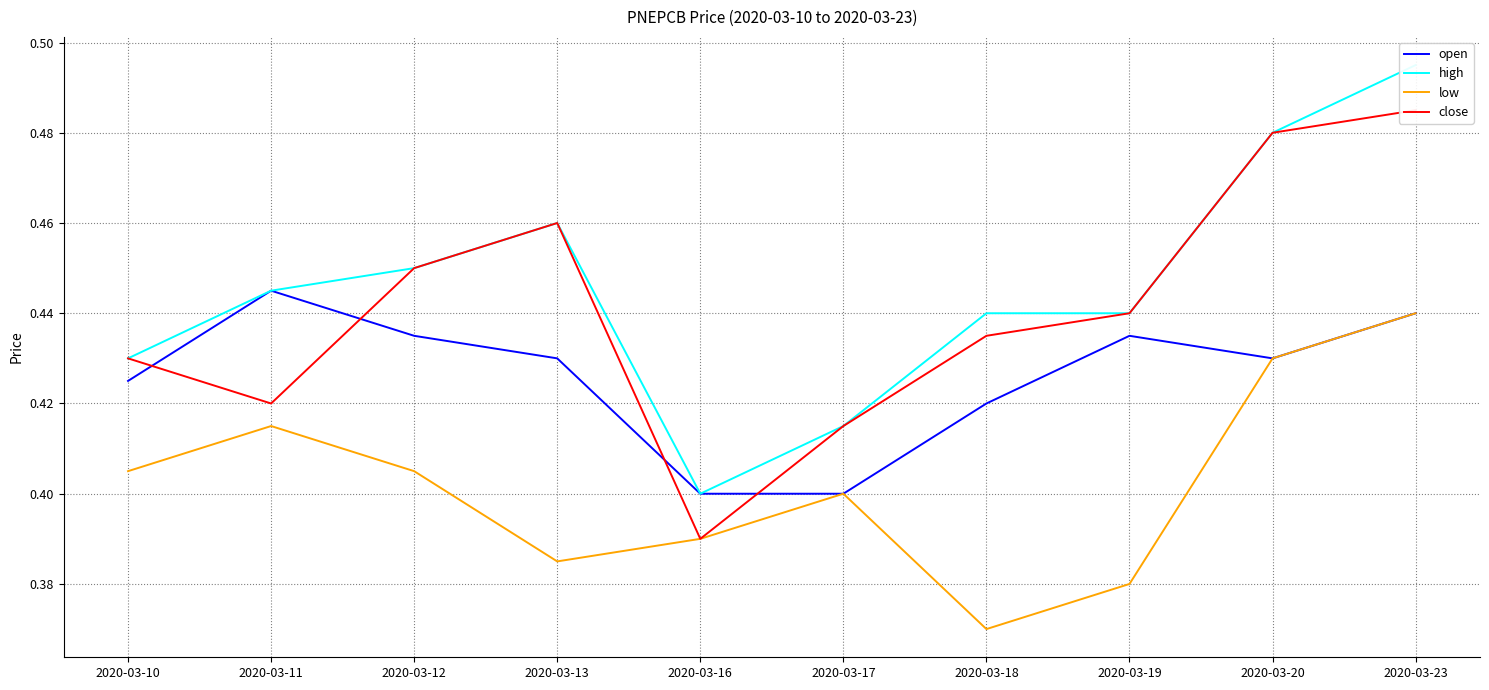

Where is low nearest to the value 0?

2020-03-18